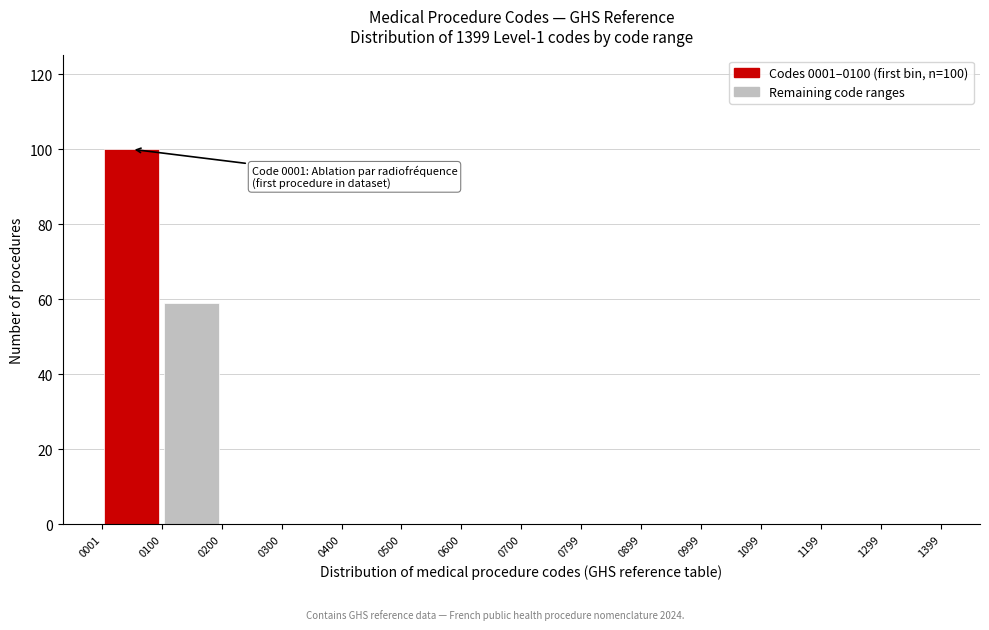

Which range on the x-axis has the tallest bar?

0001 to 0100